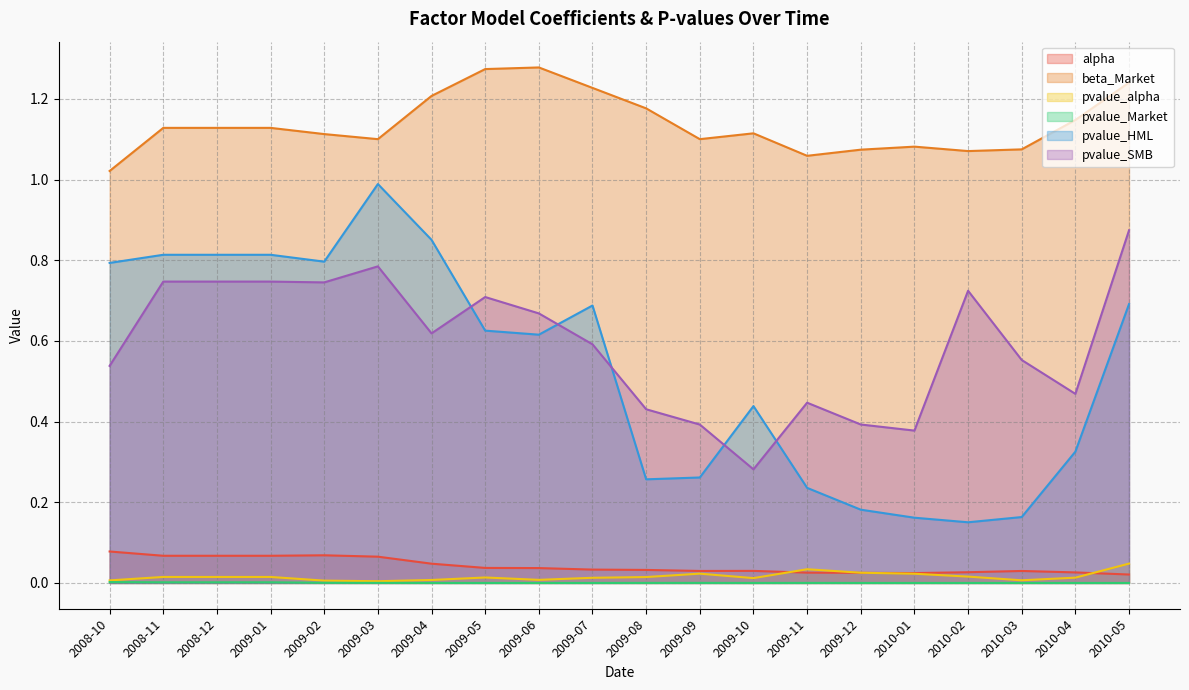

What is the sum of the pvalue_HML values at 2009-10 and 2008-11?

1.3